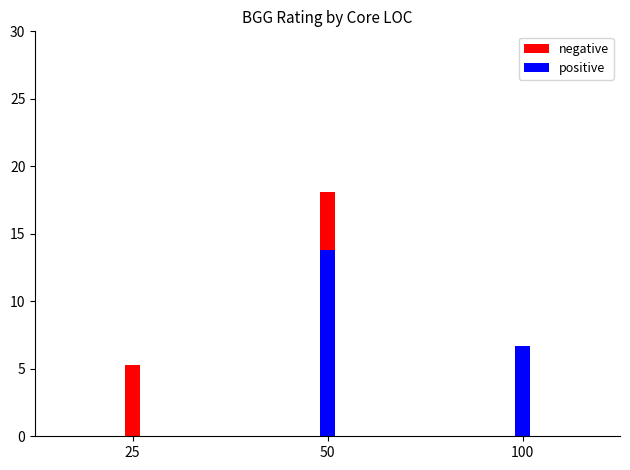

What is the difference between the maximum and minimum values in the negative series?

13.0